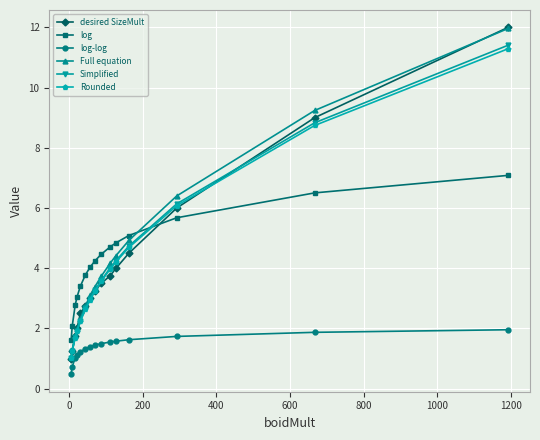

What is the difference between the second highest and minimum values in the Simplified series?

7.8